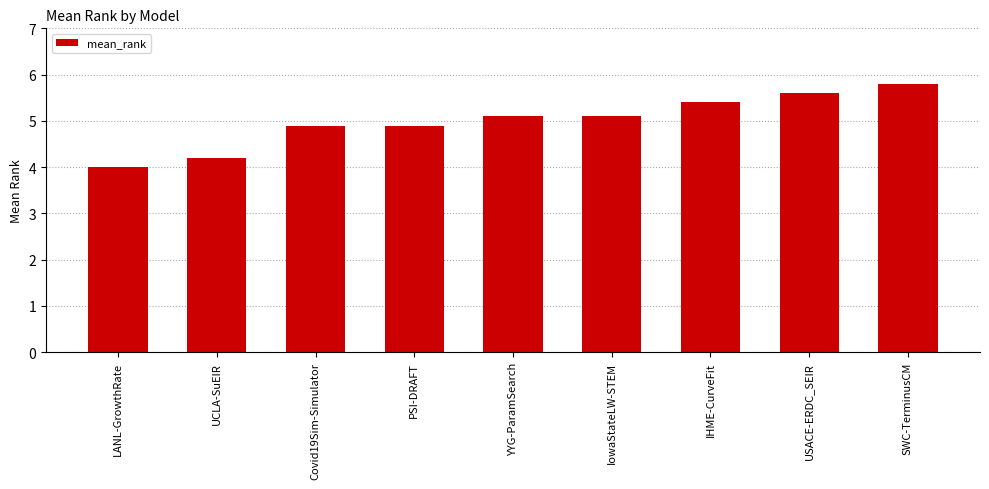

At which label is the value closest to 4?

LANL-GrowthRate